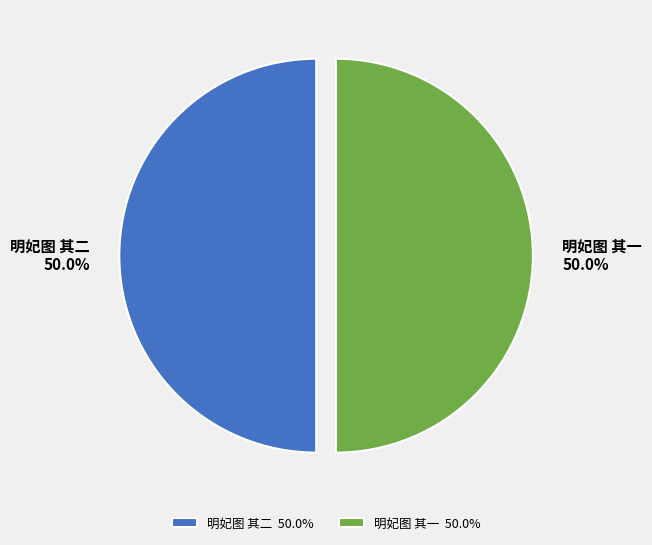

What percentage is NOT represented by 明妃图 其一?

50.0%